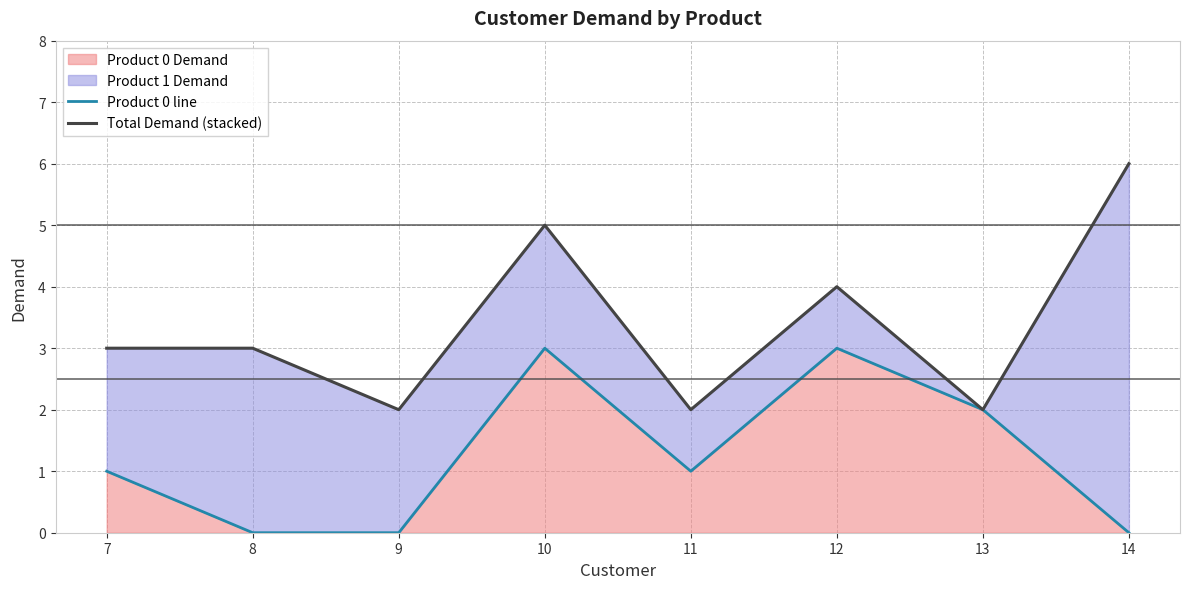

Is the value of Total Demand (stacked) at 9 greater than the value of Product 0 line at 11?

Yes